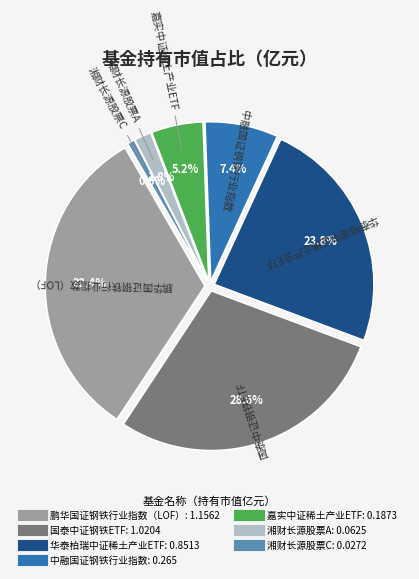

Do 湘财长源股票C and 嘉实中证稀土产业ETF together represent more than half of the pie?

No